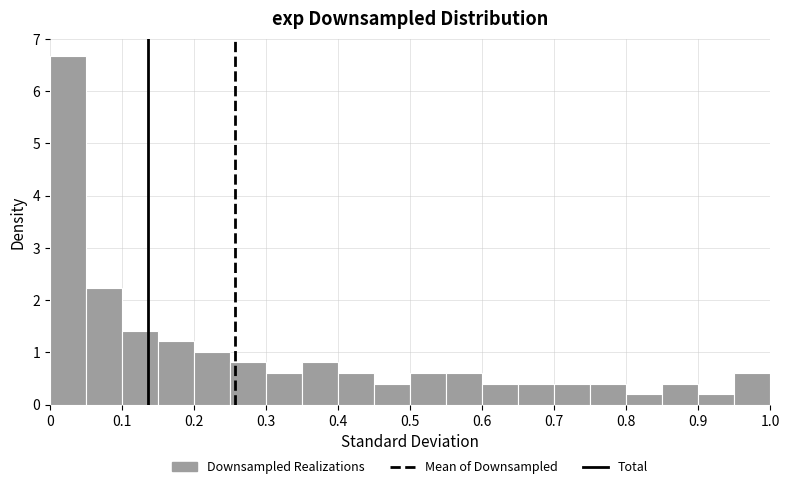

Reading left to right, transcribe this chart: for each bar, give the range it covers on the x-axis and its height. Neither the bar edges nor the heights are printed on the chart, so give them approximately, as read against the axes.

0.00 to 0.05: 6.7
0.05 to 0.10: 2.2
0.10 to 0.15: 1.4
0.15 to 0.20: 1.2
0.20 to 0.25: 1.0
0.25 to 0.30: 0.8
0.30 to 0.35: 0.6
0.35 to 0.40: 0.8
0.40 to 0.45: 0.6
0.45 to 0.50: 0.4
0.50 to 0.55: 0.6
0.55 to 0.60: 0.6
0.60 to 0.65: 0.4
0.65 to 0.70: 0.4
0.70 to 0.75: 0.4
0.75 to 0.80: 0.4
0.80 to 0.85: 0.2
0.85 to 0.90: 0.4
0.90 to 0.95: 0.2
0.95 to 1.00: 0.6